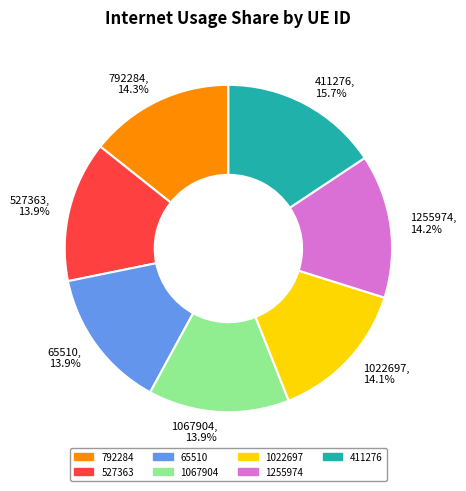

To the nearest percent, what percentage of the pie is 65510?

14%